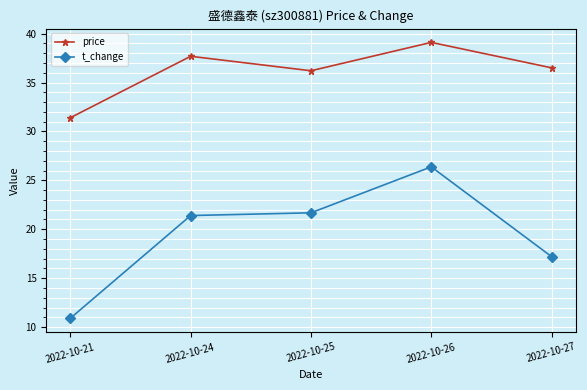

At which label does t_change reach its minimum?

2022-10-21